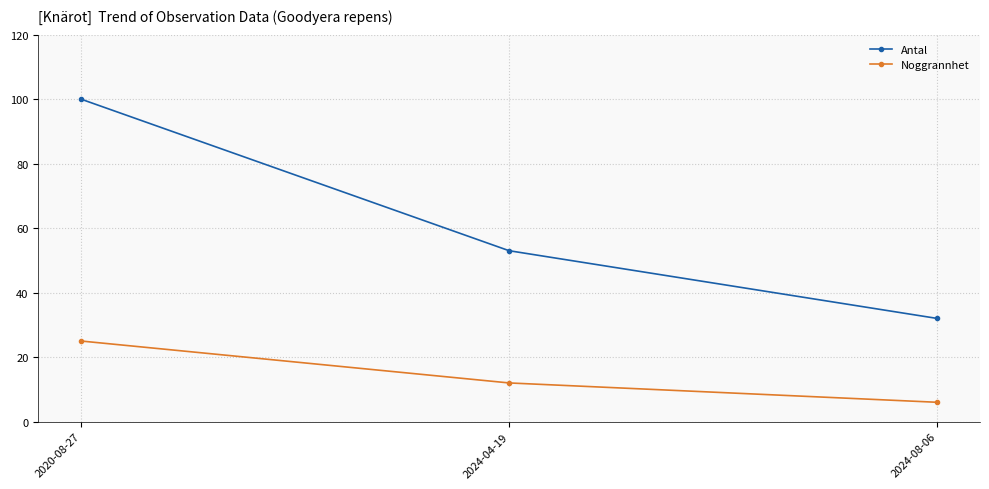

What is the difference between the maximum and minimum values in the Antal series?

68